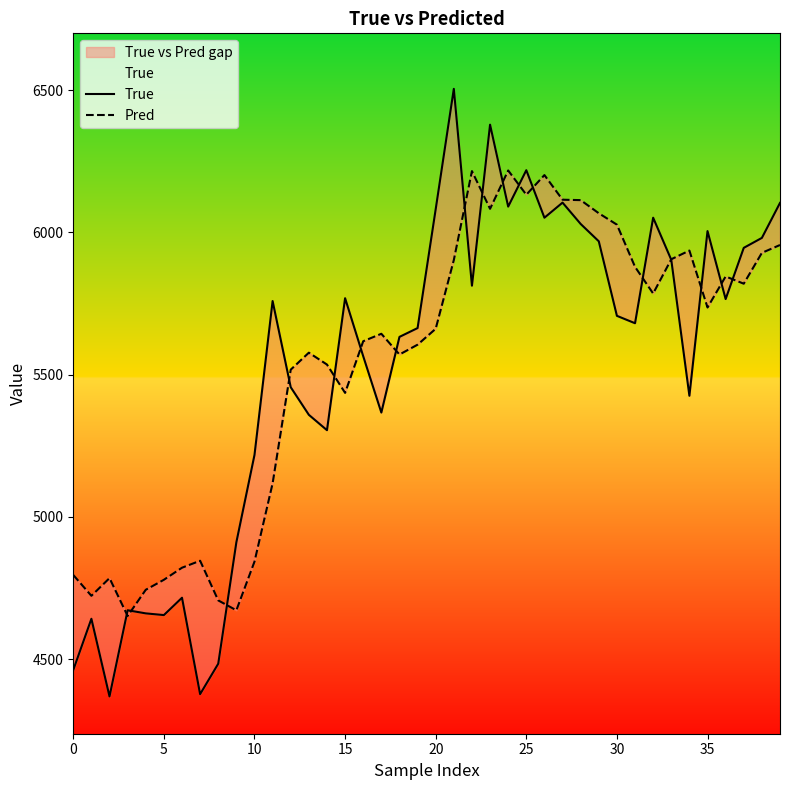

Read the Pred value at 22.

6215.8